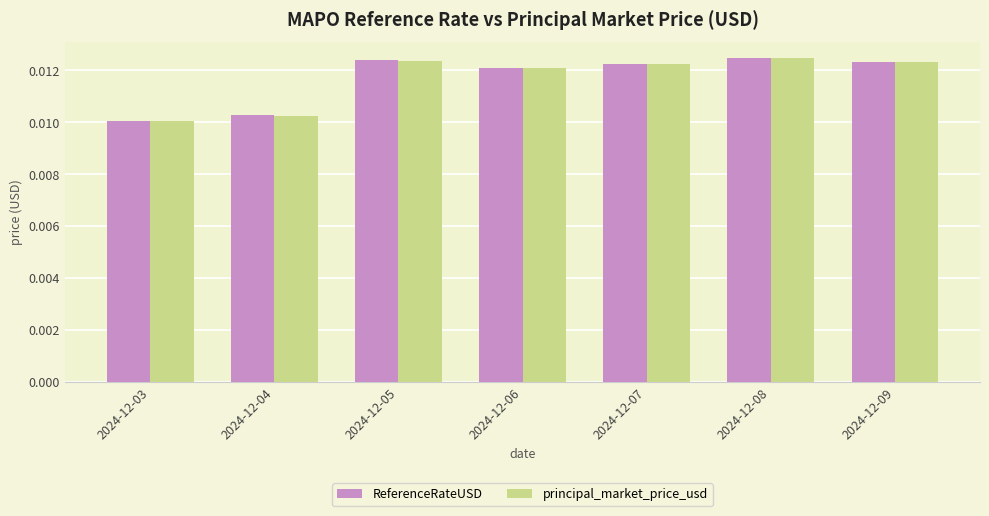

At how many categories does at least one series exceed 0?

7